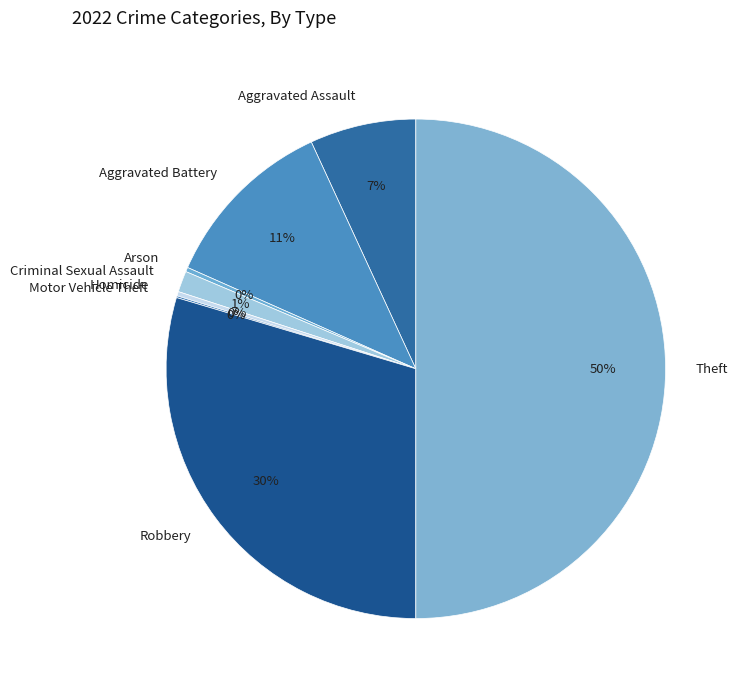

Is it true that Arson is 0% of the pie?

True